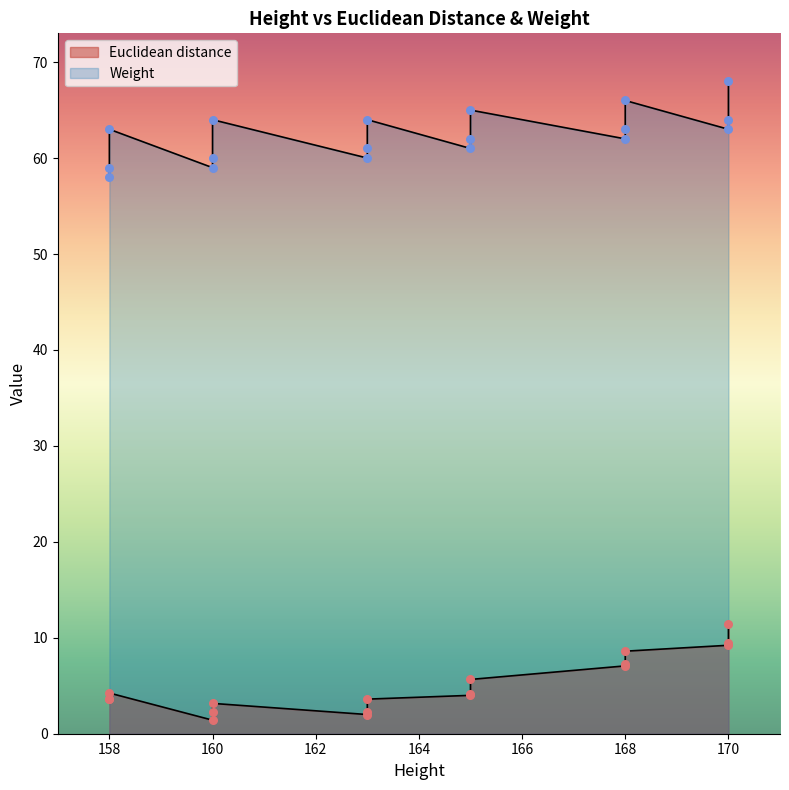

What is the ratio of the value at 160 to the value at 170?

0.3